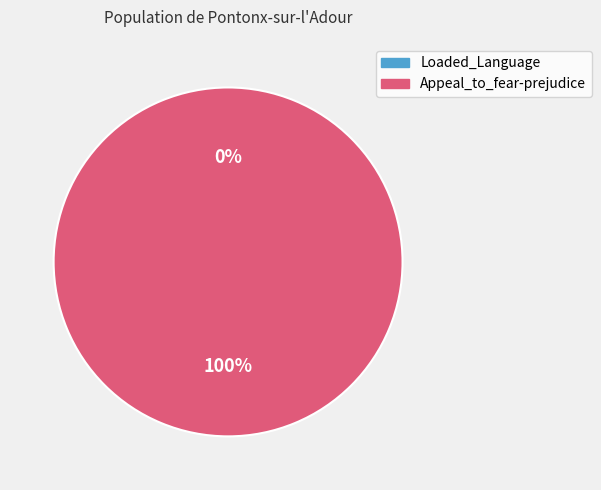

To the nearest percent, what is the average slice percentage?

50%